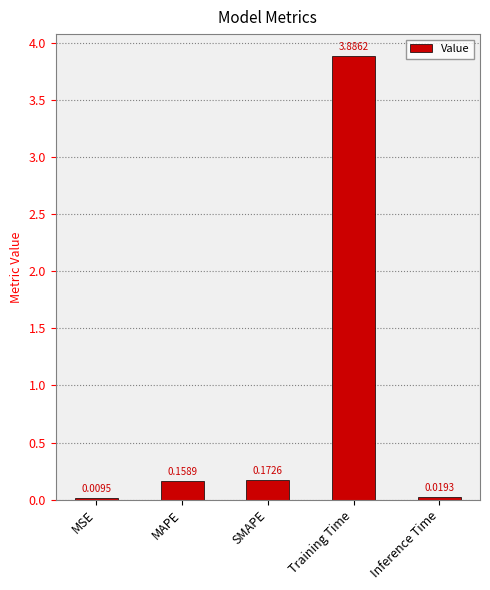

Where is the data nearest to the value 1?

SMAPE